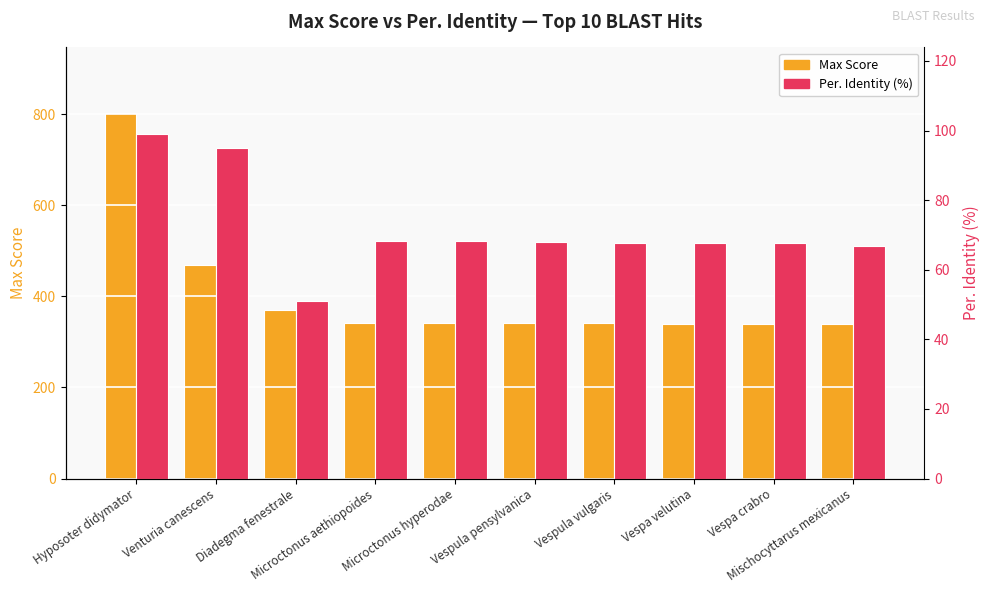

At how many categories does at least one series exceed 700?

1